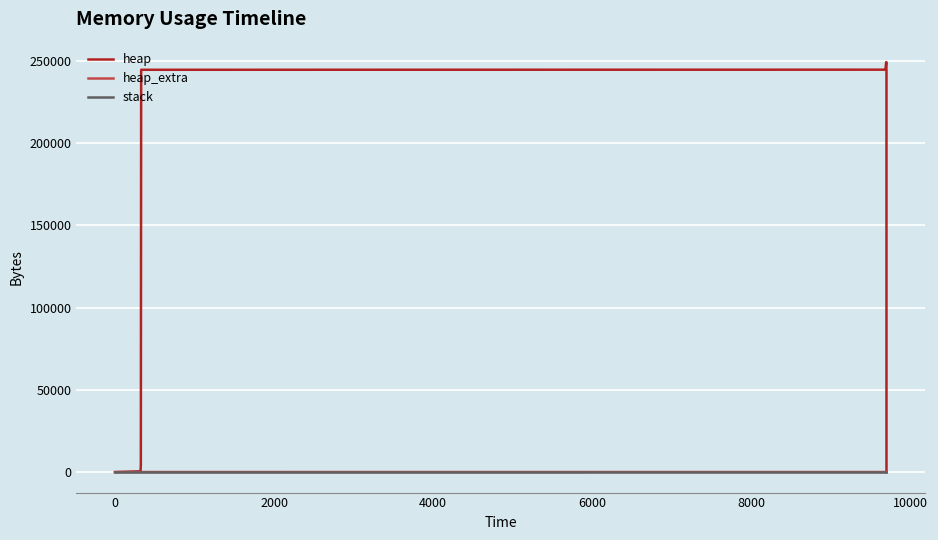

True or false: heap_extra has more than 2 points higher than both neighbors.

False